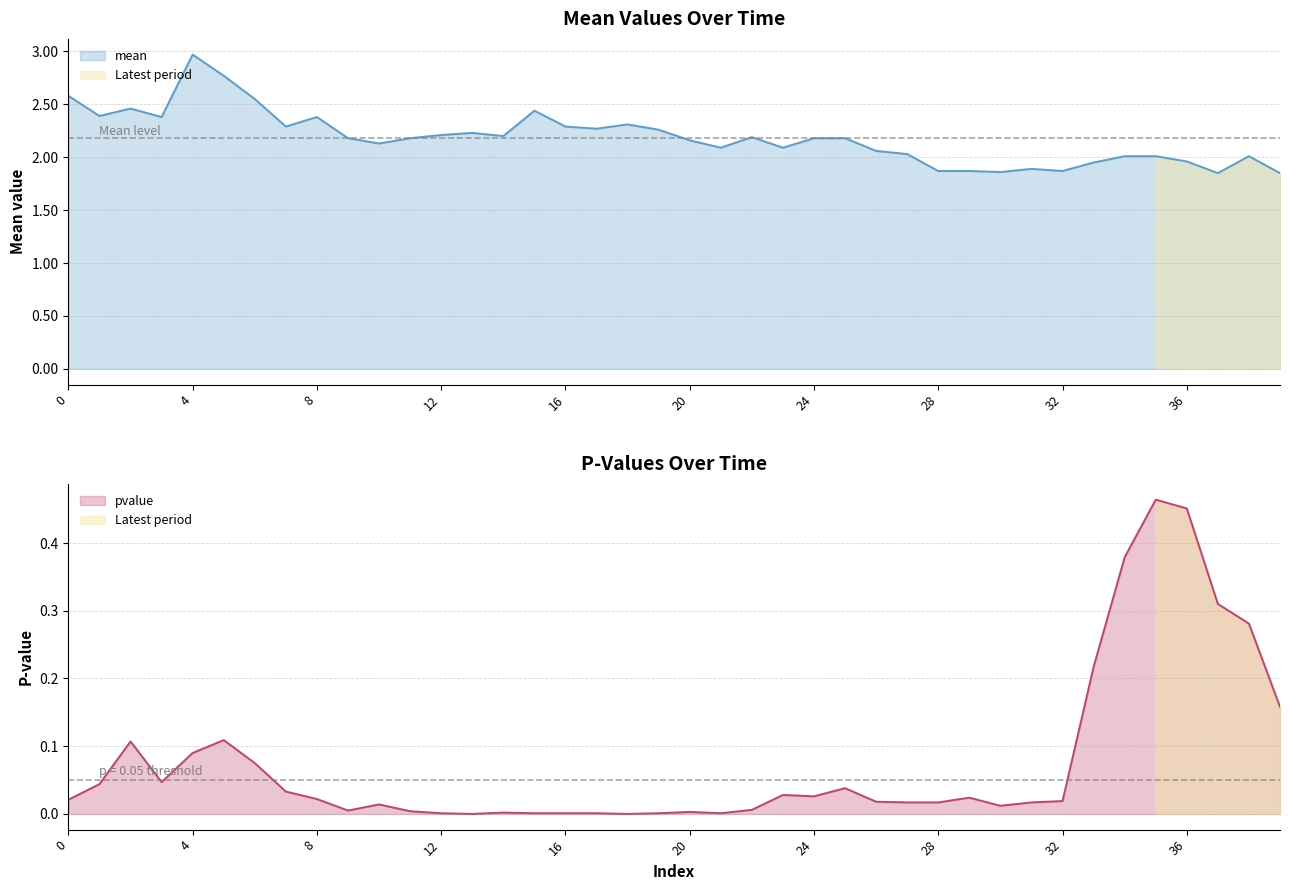

Which category has the lowest value in the mean series?

37